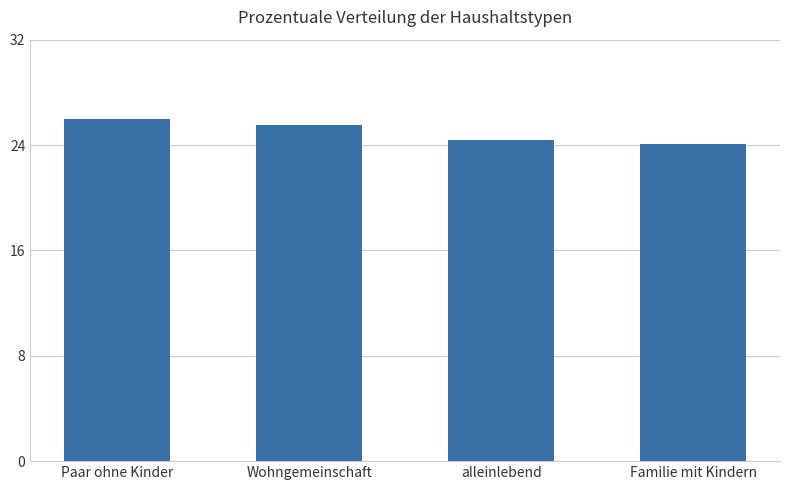

What position from the right is Familie mit Kindern?

1